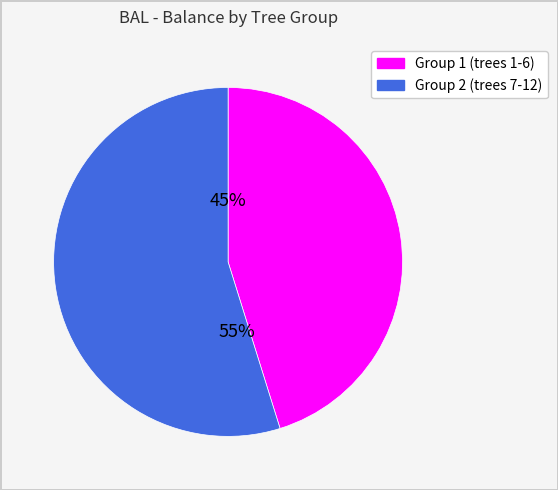

To the nearest percent, what is the difference between the largest and smallest slice percentages?

10%